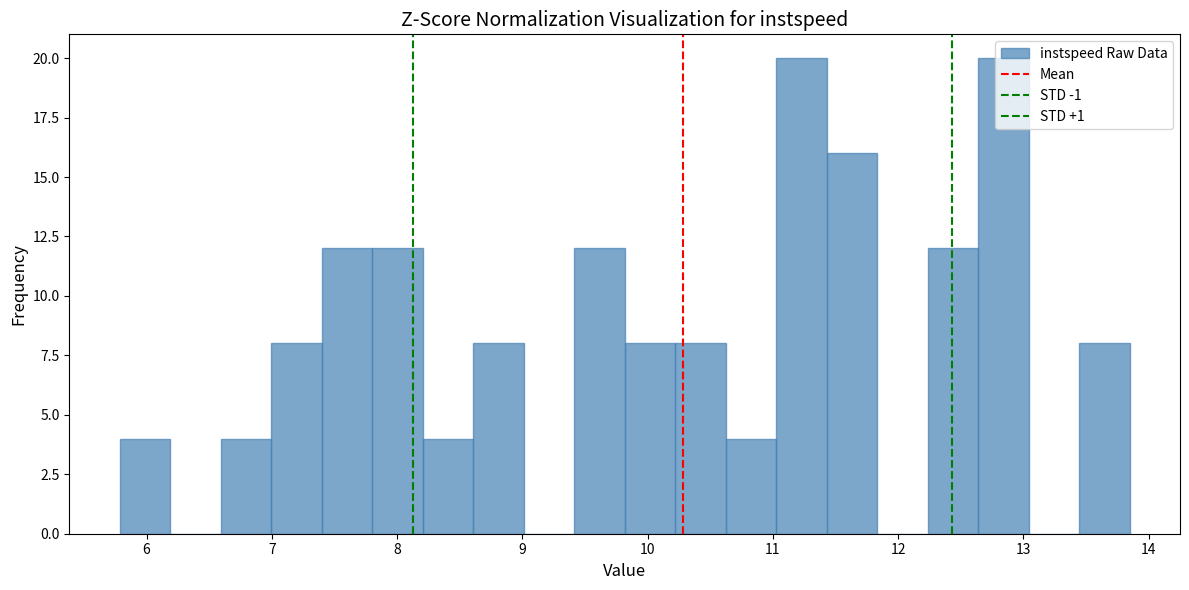

Reading left to right, list every bar in this chart as the range it spans on the x-axis followed by its height. Neither the bar edges nor the heights are printed on the chart, so give them approximately, as read against the axes.

5.8 to 6.2: 4
6.2 to 6.6: 0
6.6 to 7.0: 4
7.0 to 7.4: 8
7.4 to 7.8: 12
7.8 to 8.2: 12
8.2 to 8.6: 4
8.6 to 9.0: 8
9.0 to 9.4: 0
9.4 to 9.8: 12
9.8 to 10.2: 8
10.2 to 10.6: 8
10.6 to 11.0: 4
11.0 to 11.4: 20
11.4 to 11.8: 16
11.8 to 12.2: 0
12.2 to 12.6: 12
12.6 to 13.0: 20
13.0 to 13.4: 0
13.4 to 13.8: 8